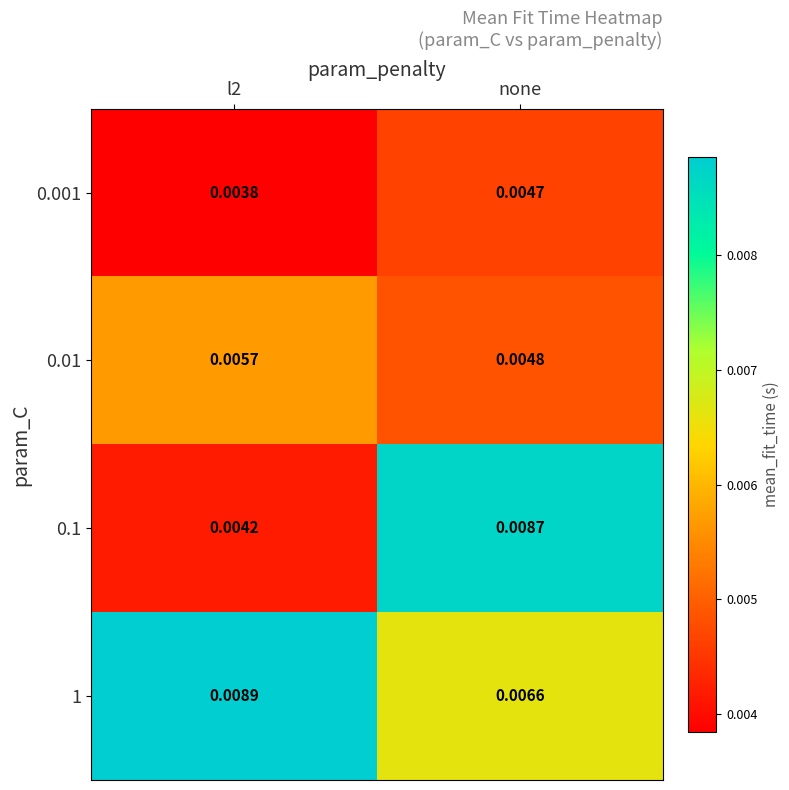

Is the value of 1 at l2 greater than the value of 0.01 at l2?

Yes